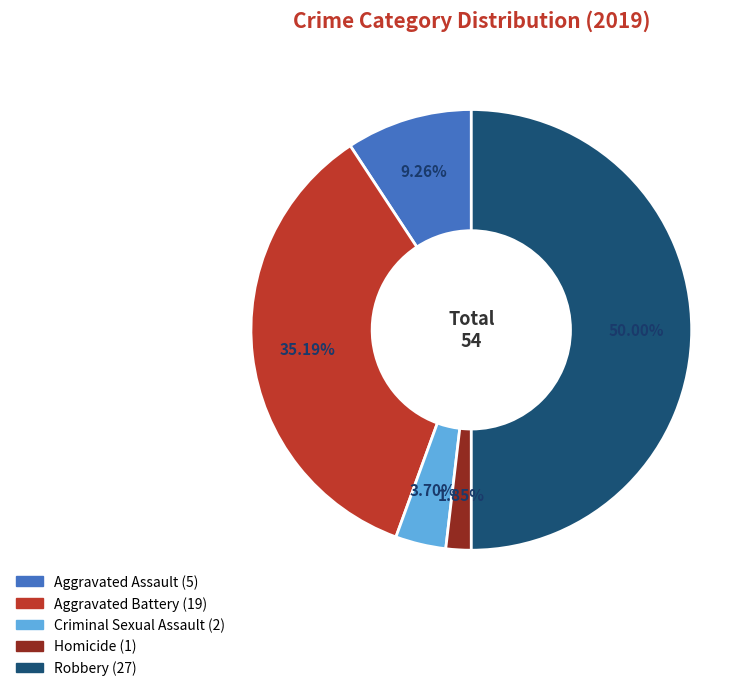

What is the ratio of the value at Robbery to the value at Criminal Sexual Assault?

13.5